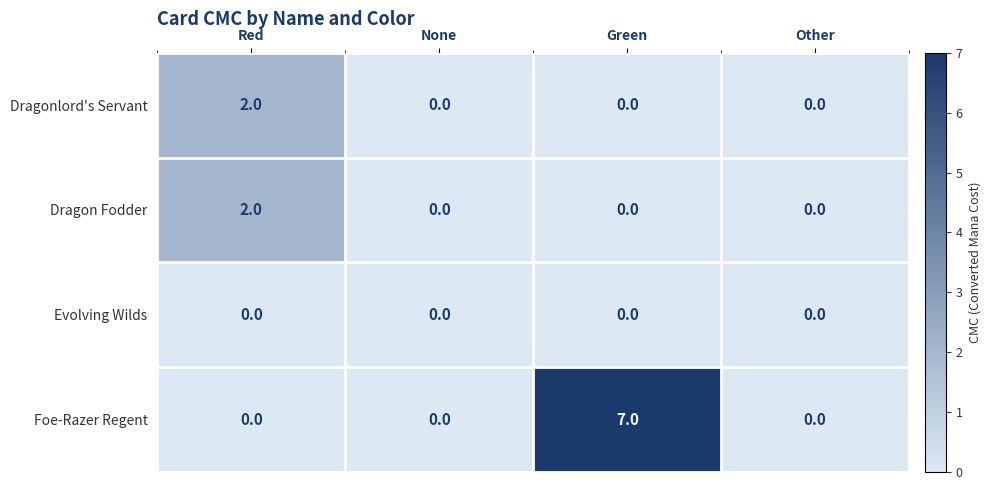

Which series has the widest spread of values?

Foe-Razer Regent